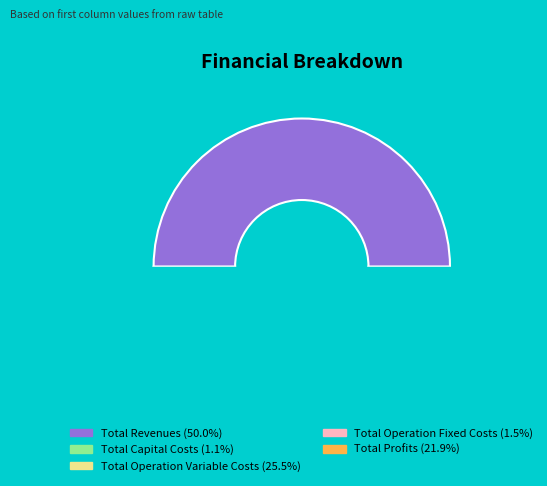

How many segments does this pie chart have?

5